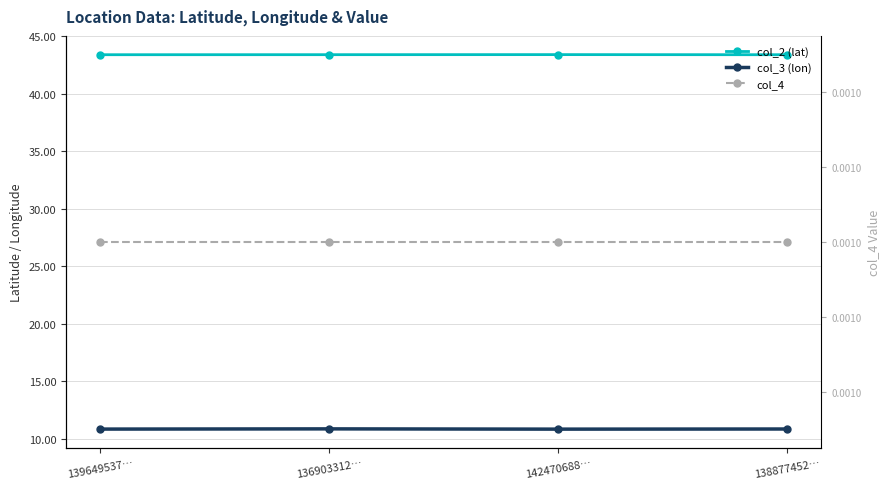

True or false: col_4 has a value of 0.0 at 142470688….

False